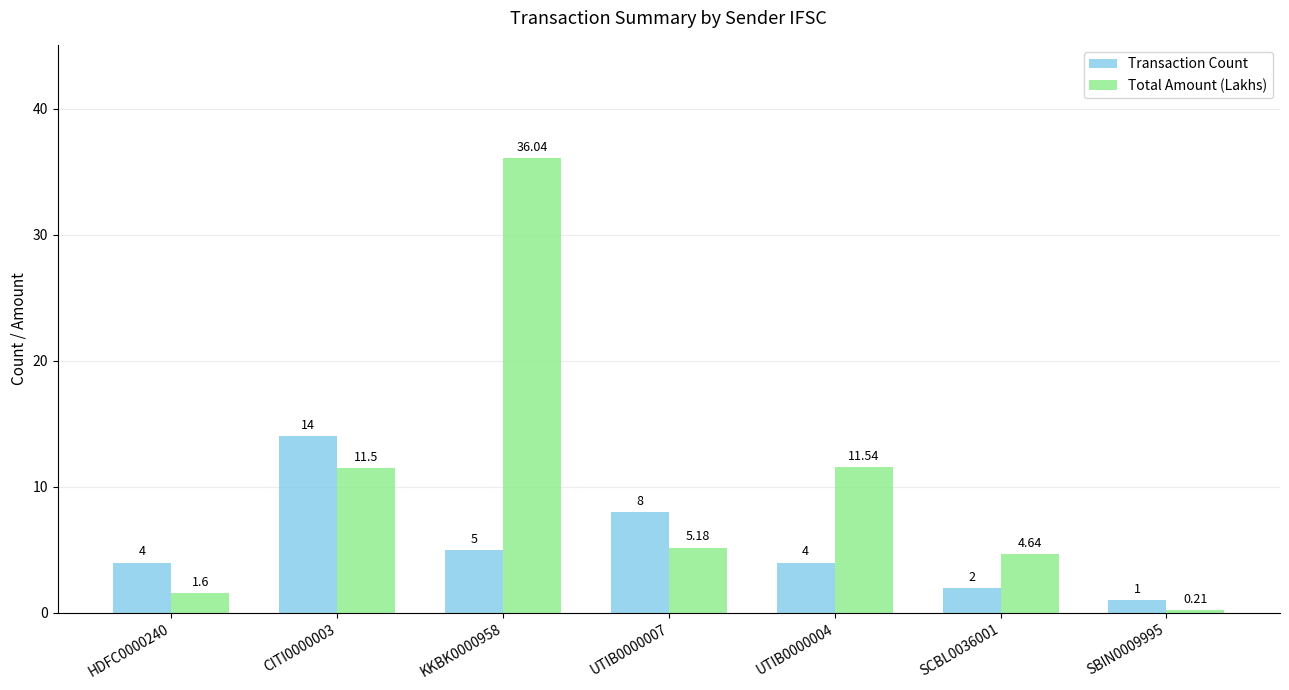

What is the sum of the Transaction Count values at SCBL0036001 and SBIN0009995?

3.0